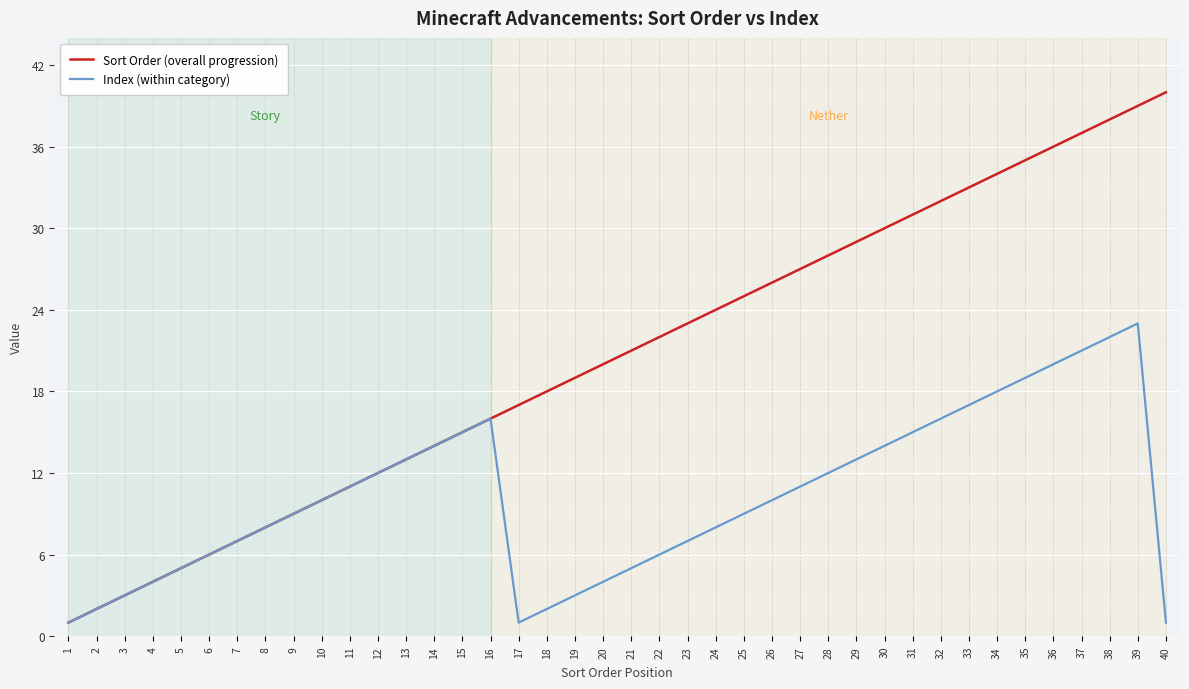

Which category has the highest value across all series?

40